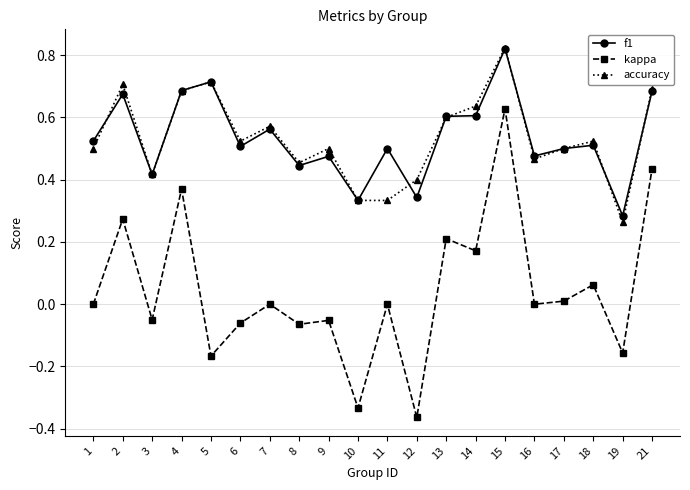

At which category is the sum across all series the highest?

15